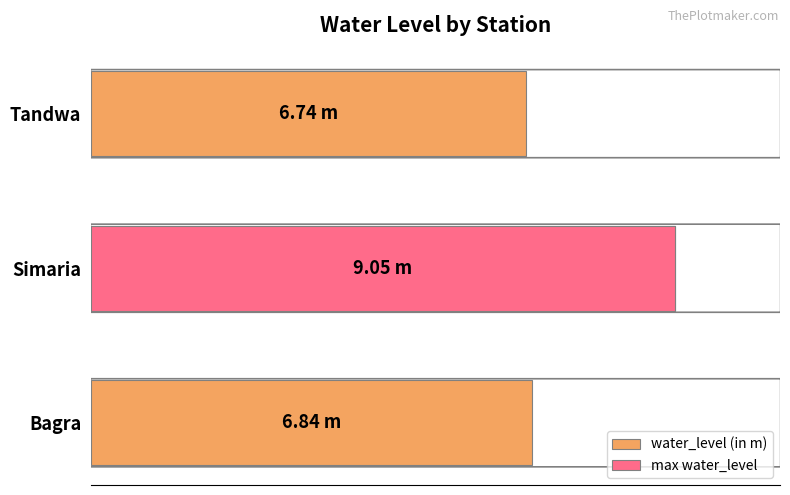

Between Simaria and Bagra, which is larger?

Simaria